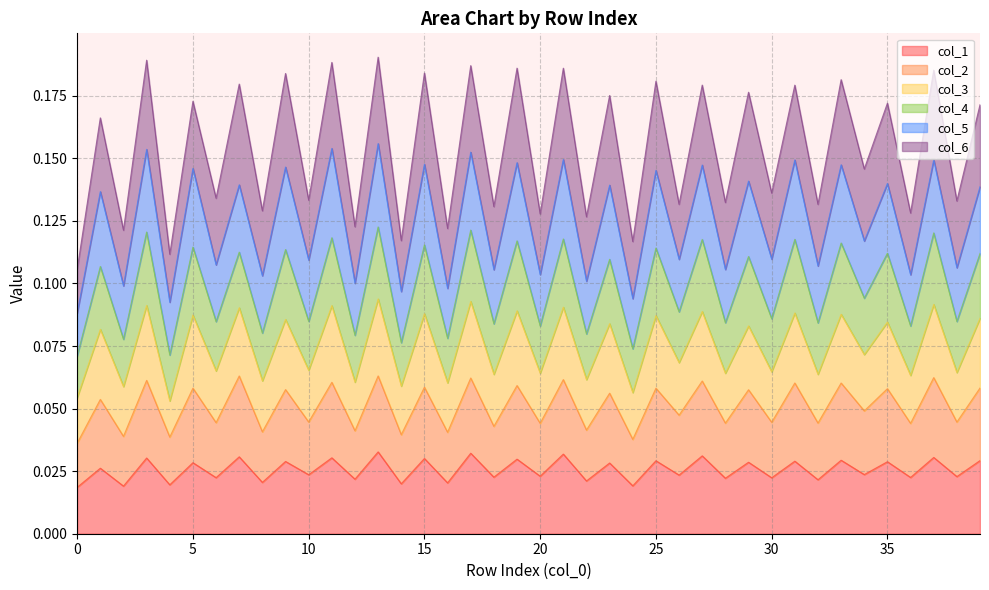

True or false: col_3 and col_1 intersect in this chart.

False